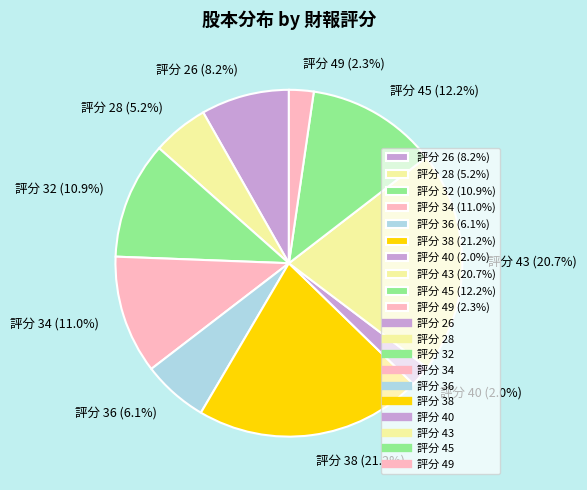

Is 評分 36 (6.1%) the majority of the pie?

No